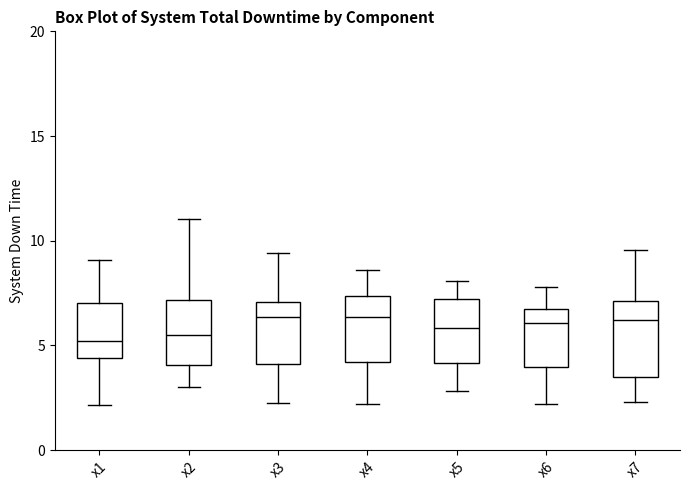

Where does the upper whisker of the box for x6 end on the y-axis? The values are not printed on the chart, so give them approximately, as read against the axis.

8.0